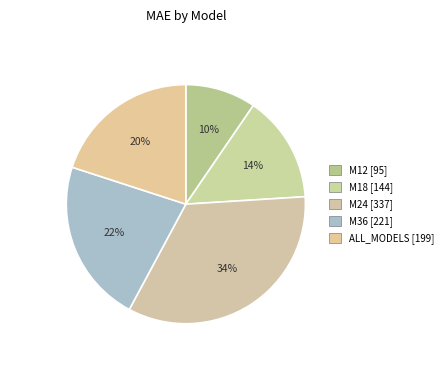

Which slice is the largest?

M24